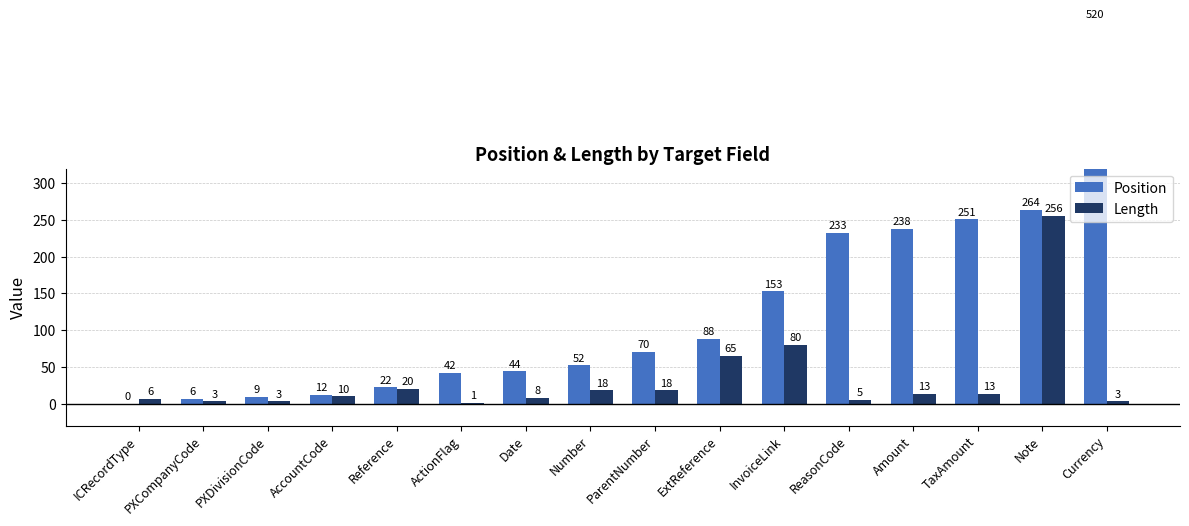

How many data points does each series have?

16